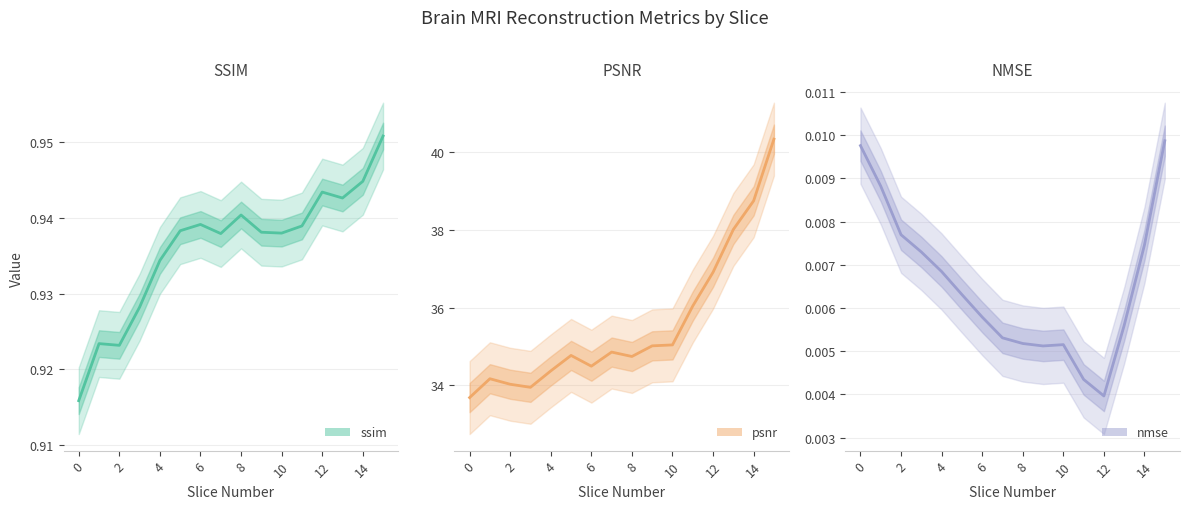

How many distinct data groups are displayed?

3